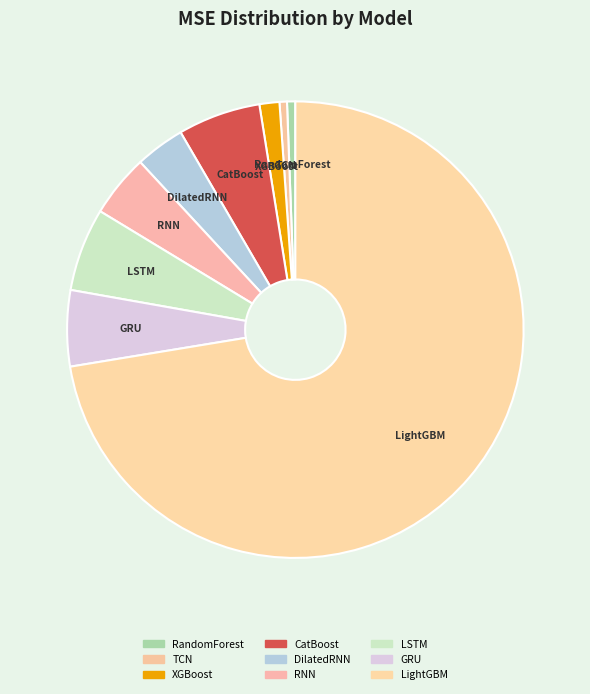

Do TCN and XGBoost together represent more than half of the pie?

No